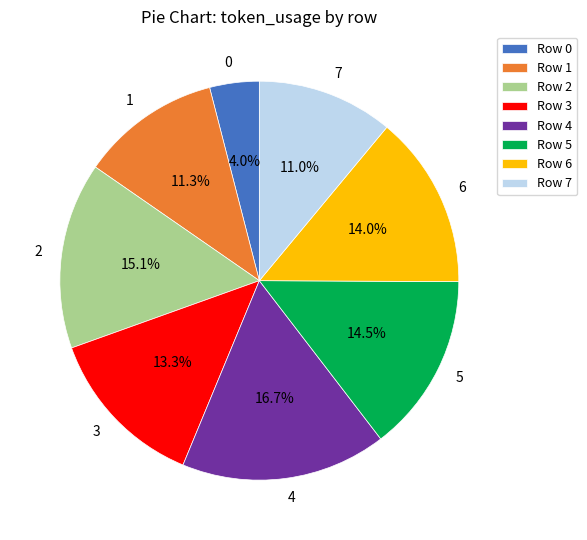

Is there a majority slice in this chart?

No